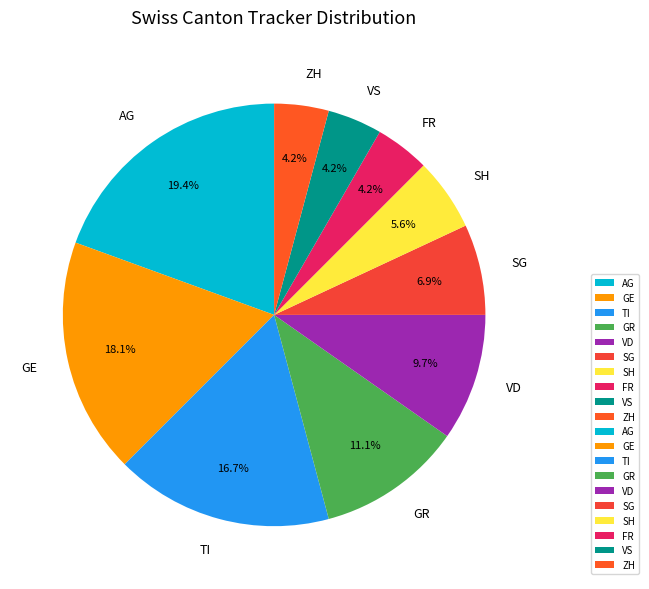

How much of the chart is everything except ZH?

95.8%